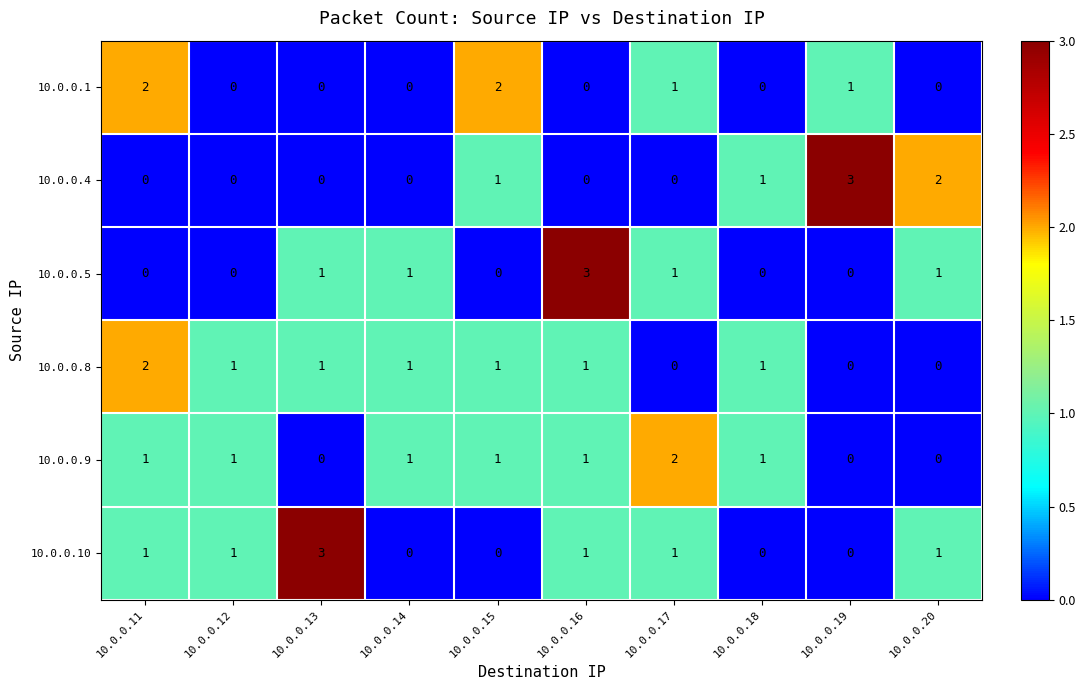

At which label does 10.0.0.4 reach its peak?

10.0.0.19